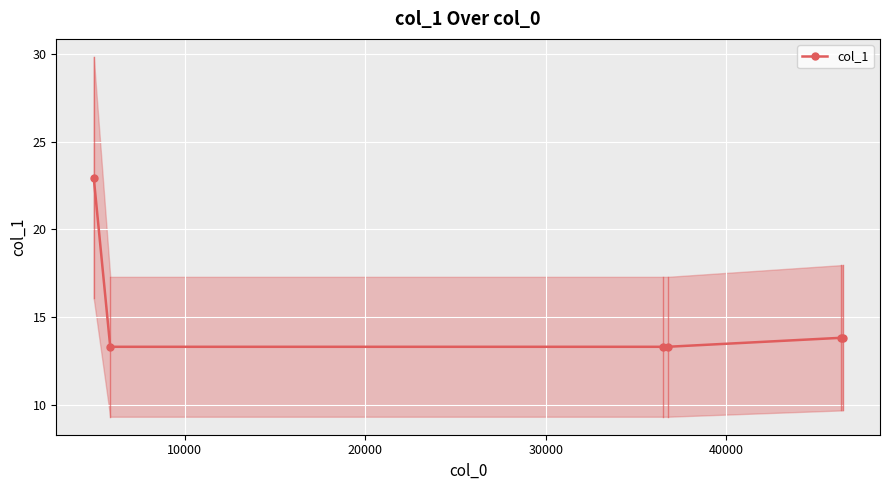

Is this an area chart (filled region under the line)?

No